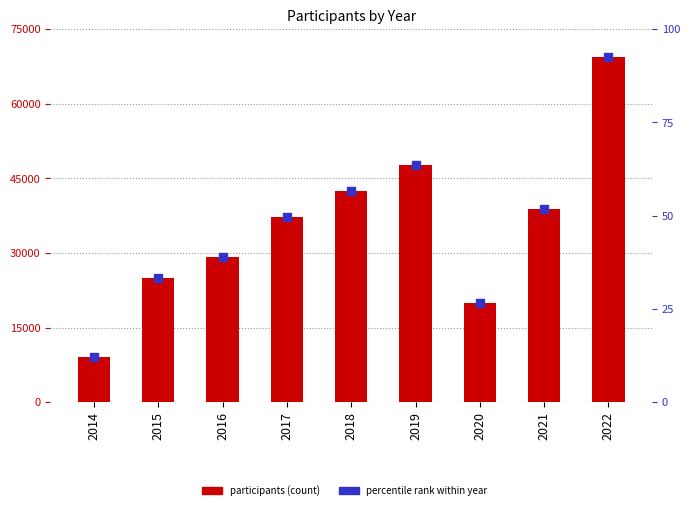

Is the value of participants at 2014 greater than the value of percentile rank at 2022?

Yes